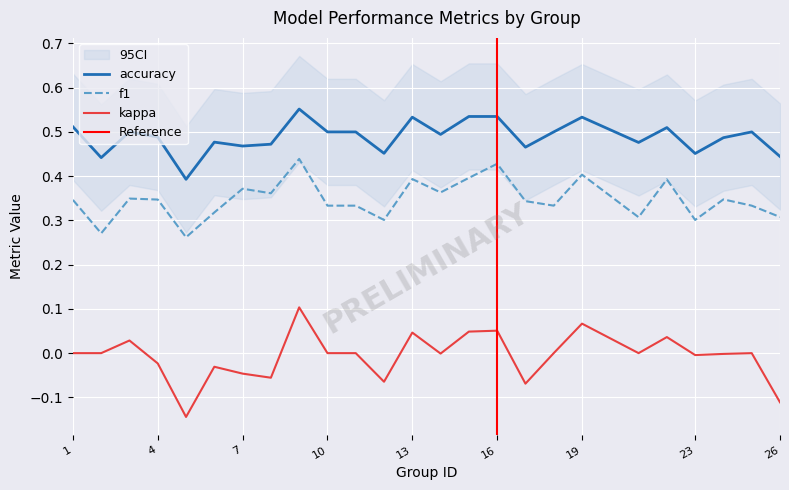

At which category is the sum across all series the highest?

9